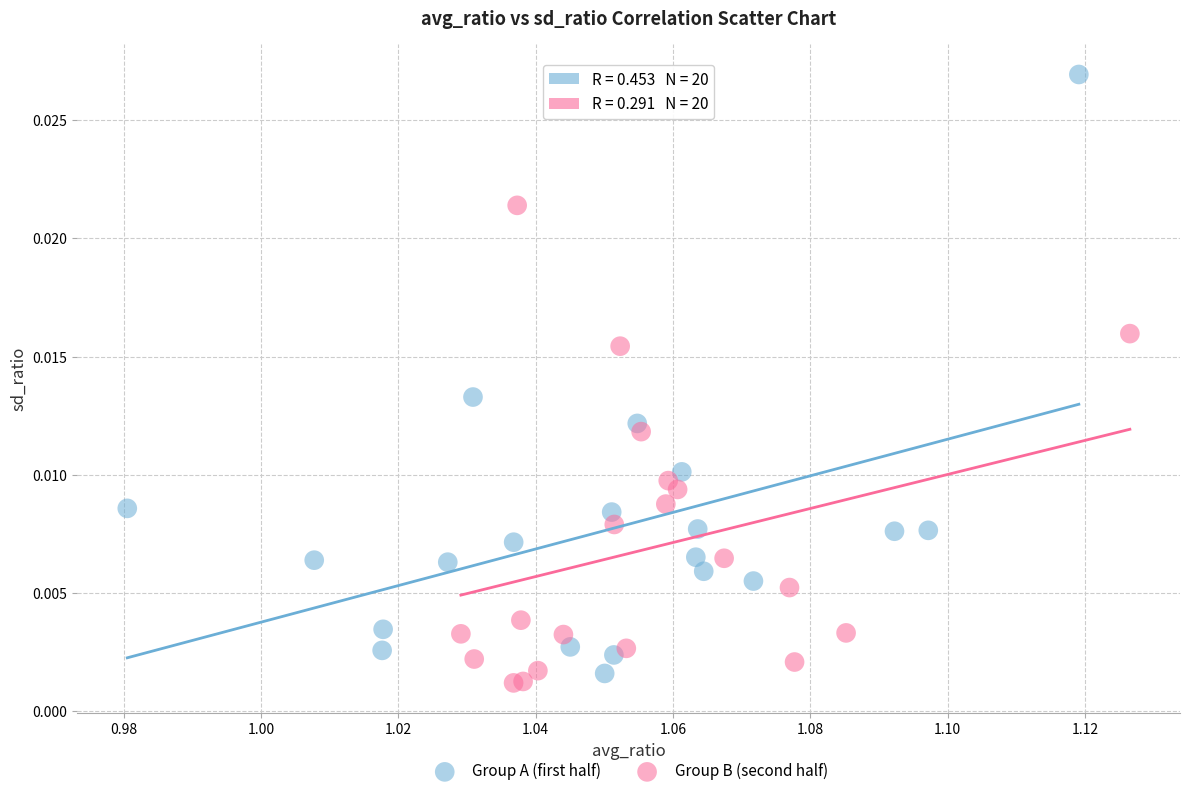

Which series has the largest Y range (max minus min)?

Group A (first half)